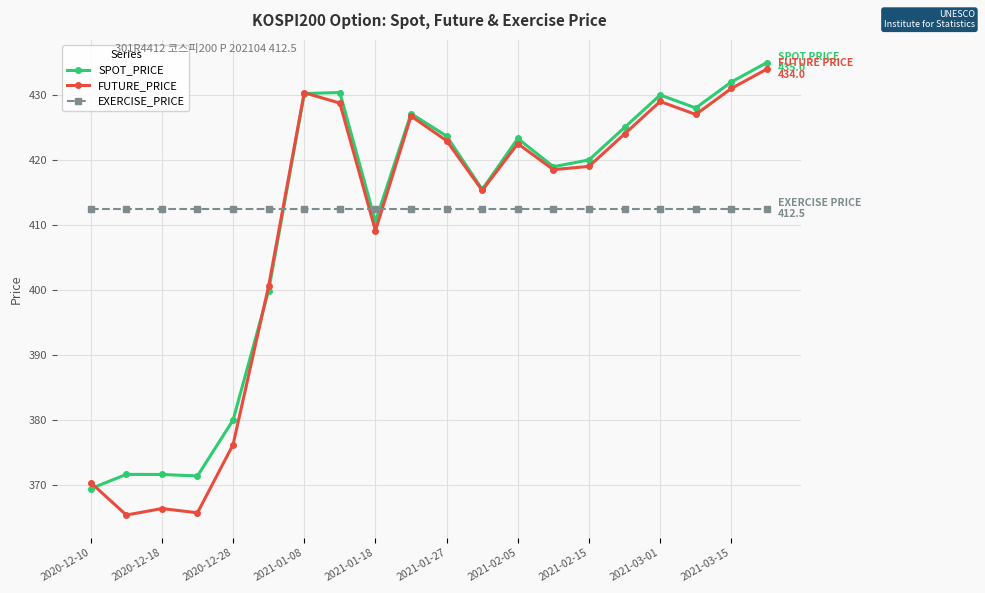

How many interior local valleys does the SPOT_PRICE series have?

5